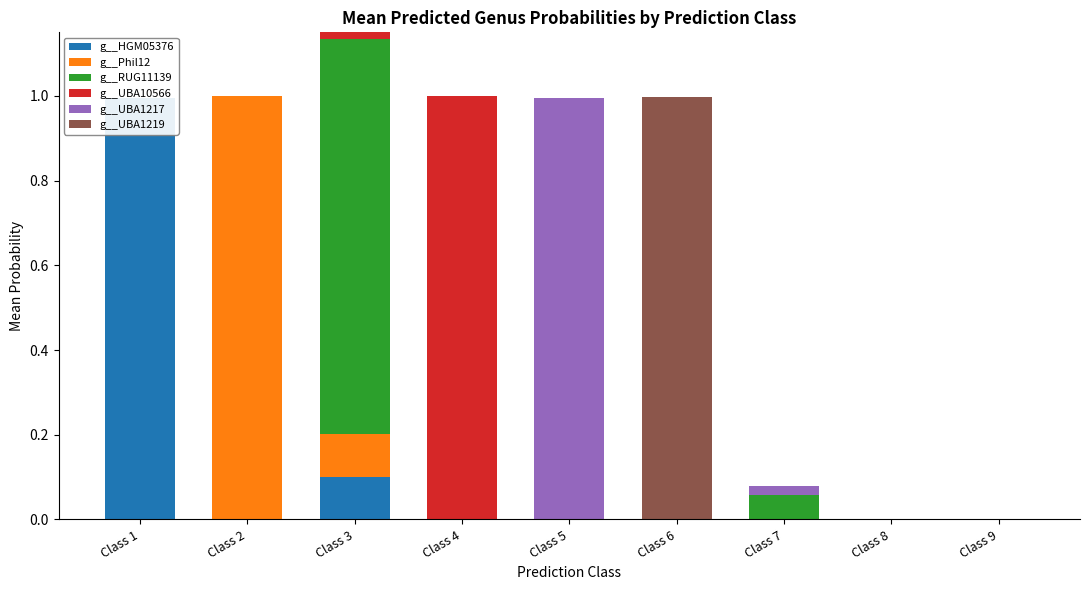

Rank the categories by g__UBA1217 value from highest to lowest.

Class 5, Class 3, Class 7, Class 1, Class 2, Class 4, Class 6, Class 8, Class 9